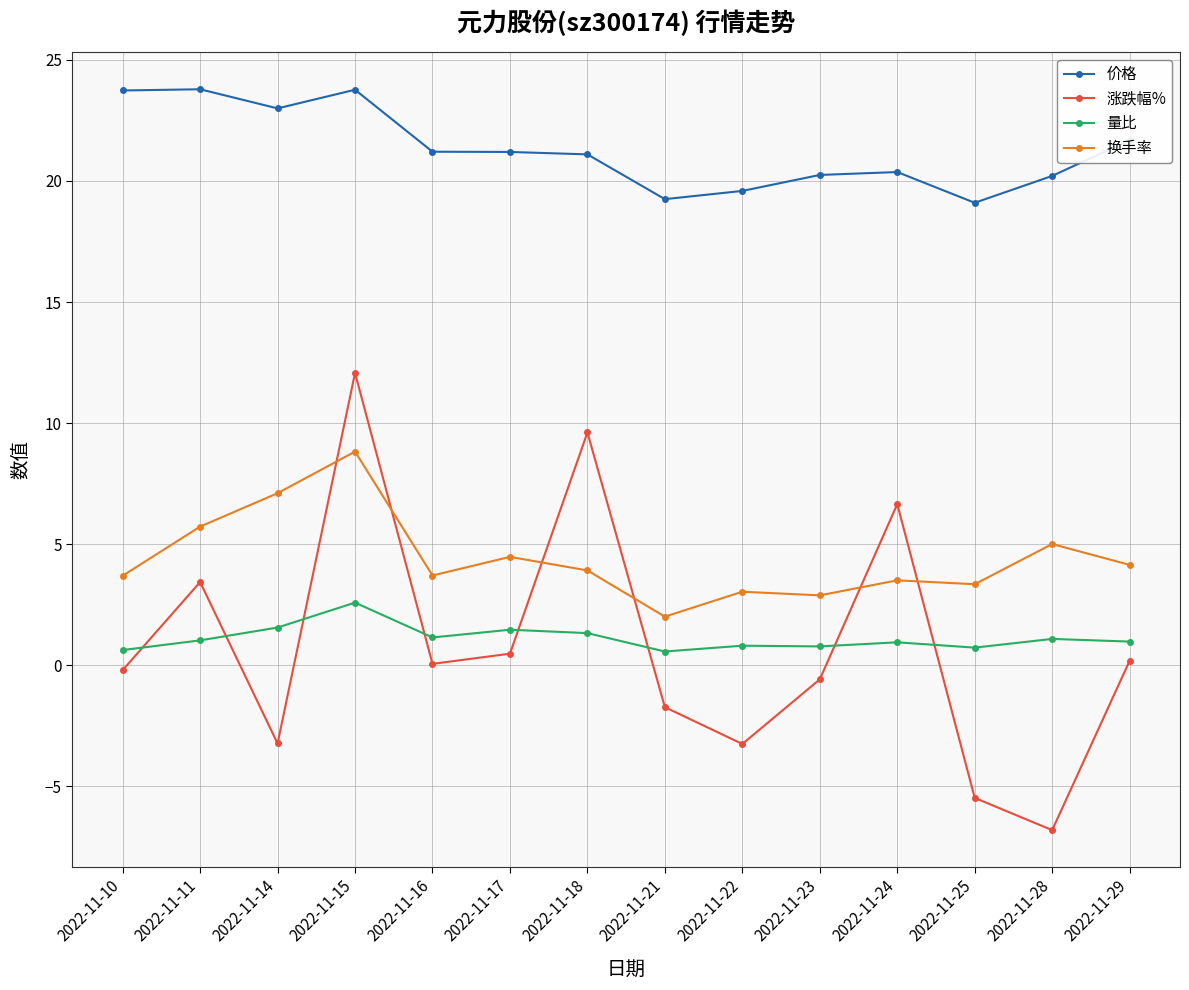

What is the difference between the maximum and minimum values in the 涨跌幅% series?

18.9